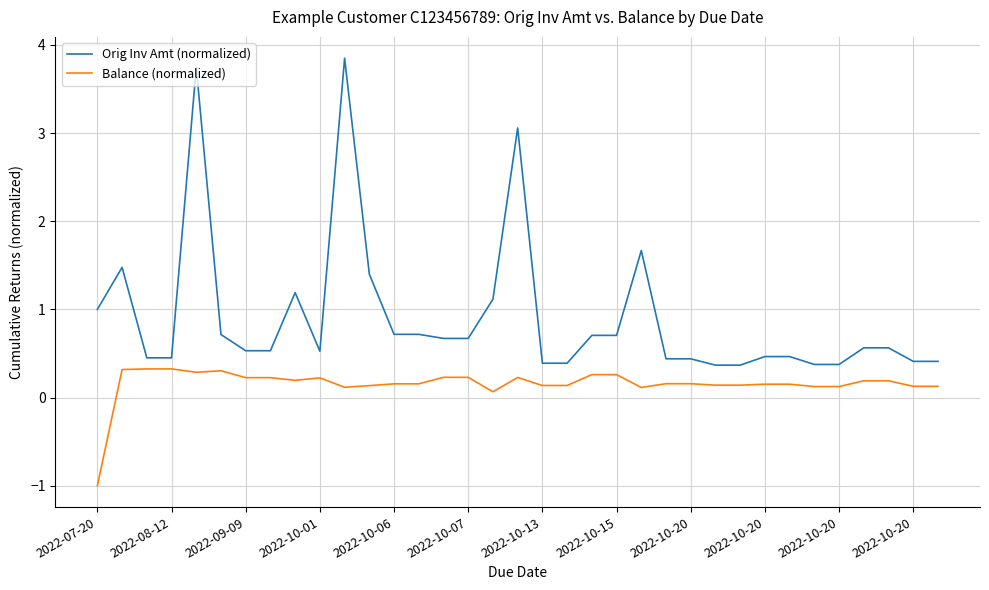

Rank the series by their maximum value, from highest to lowest.

Orig Inv Amt (normalized), Balance (normalized)